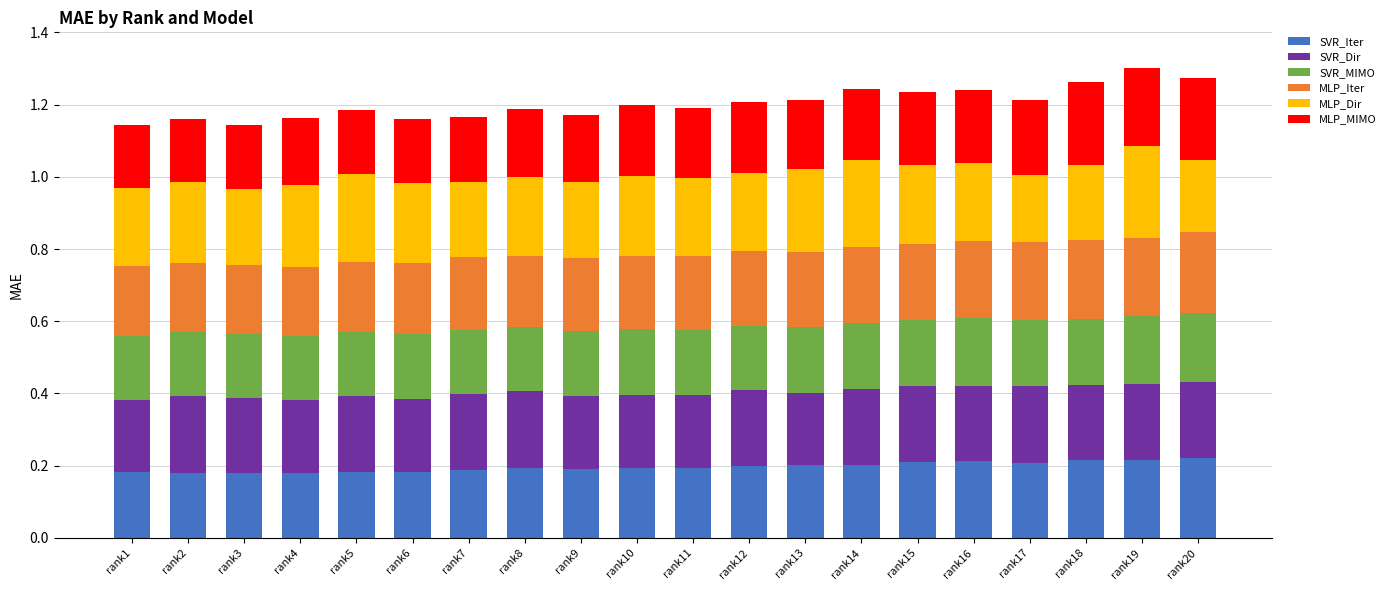

Does the chart contain any negative values?

No